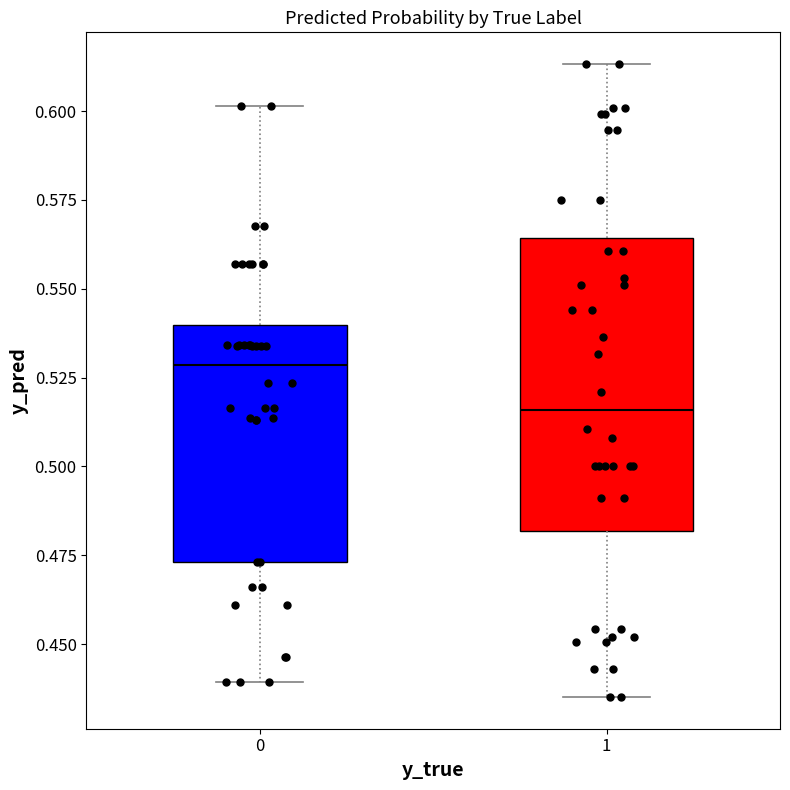

Where does the upper whisker of the box at x = 1 end on the y-axis? The values are not printed on the chart, so give them approximately, as read against the axis.

0.615